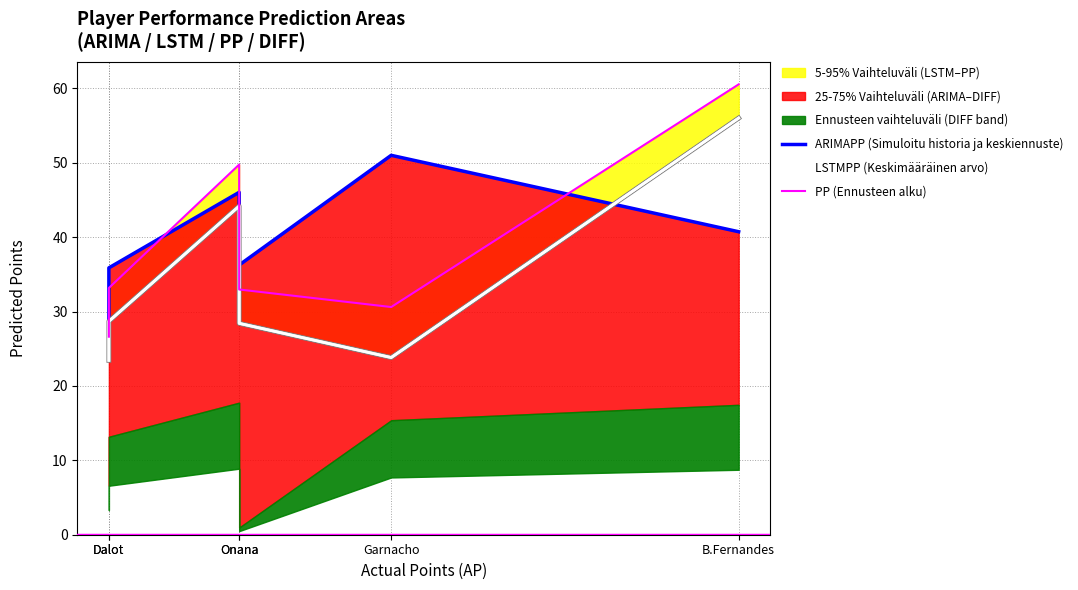

True or false: LSTMPP (Keskimääräinen arvo) and PP (Ennusteen alku) cross at least once.

False